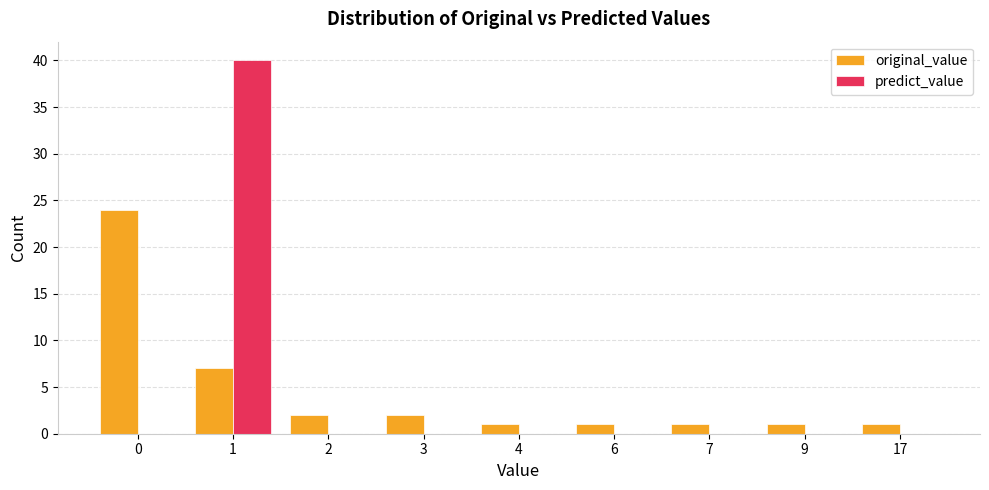

What are all the series names shown in the legend?

original_value, predict_value